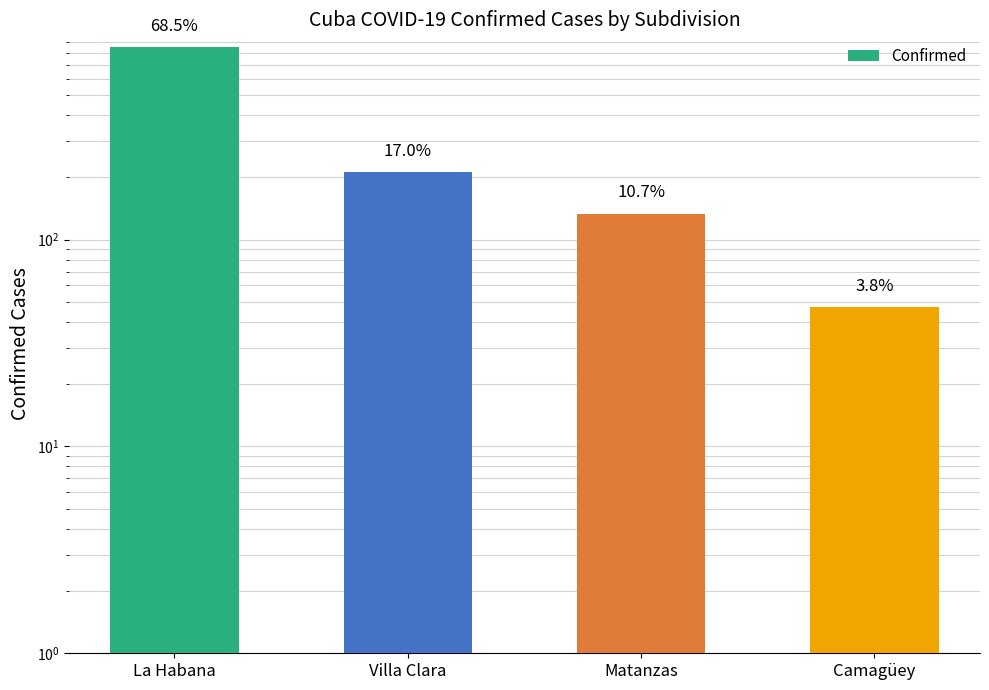

Are the bars horizontal?

No